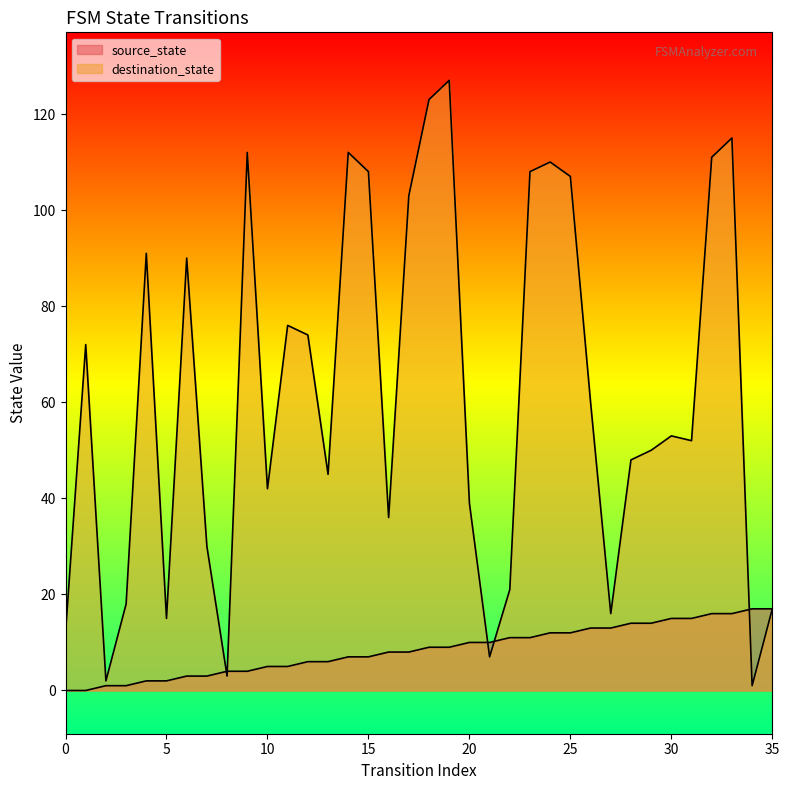

How many values in the destination_state series exceed 53?

17